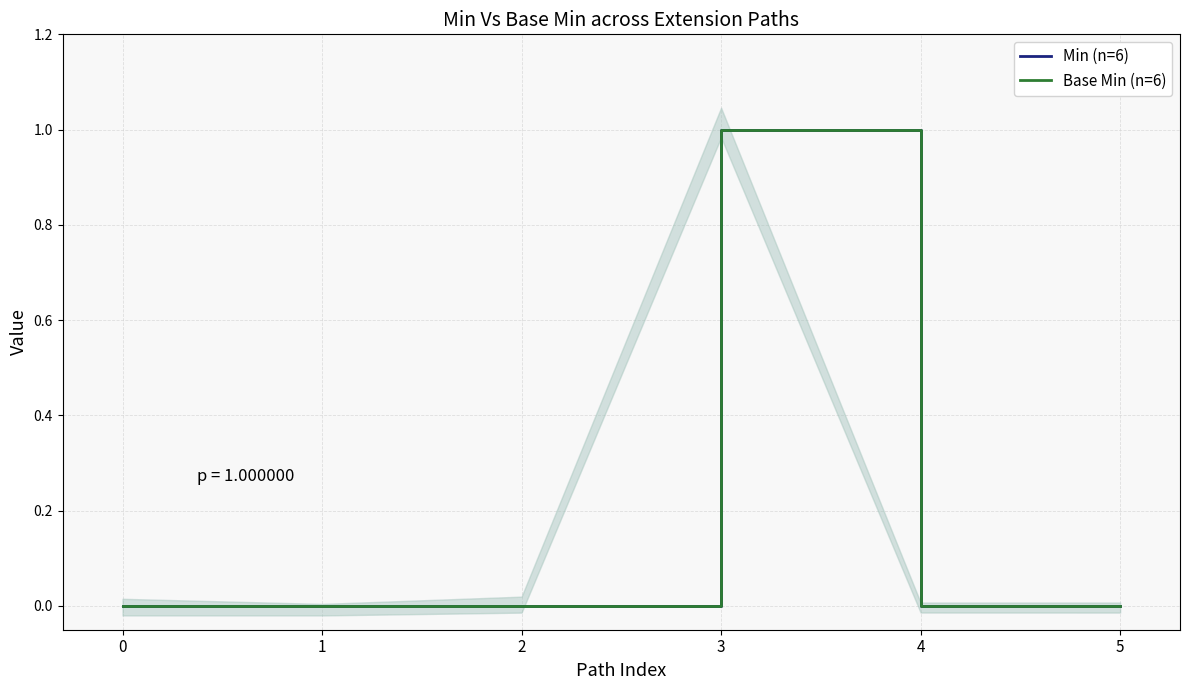

What is the sum of all Base Min (n=6) values?

1